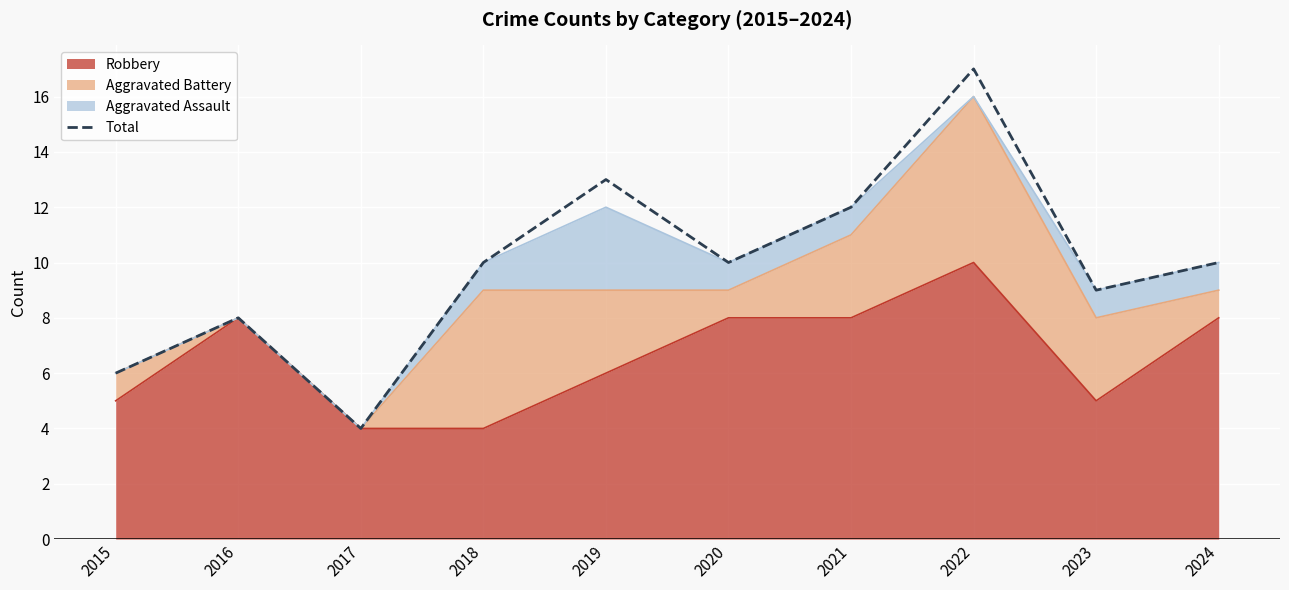

How many values are below 10?

4